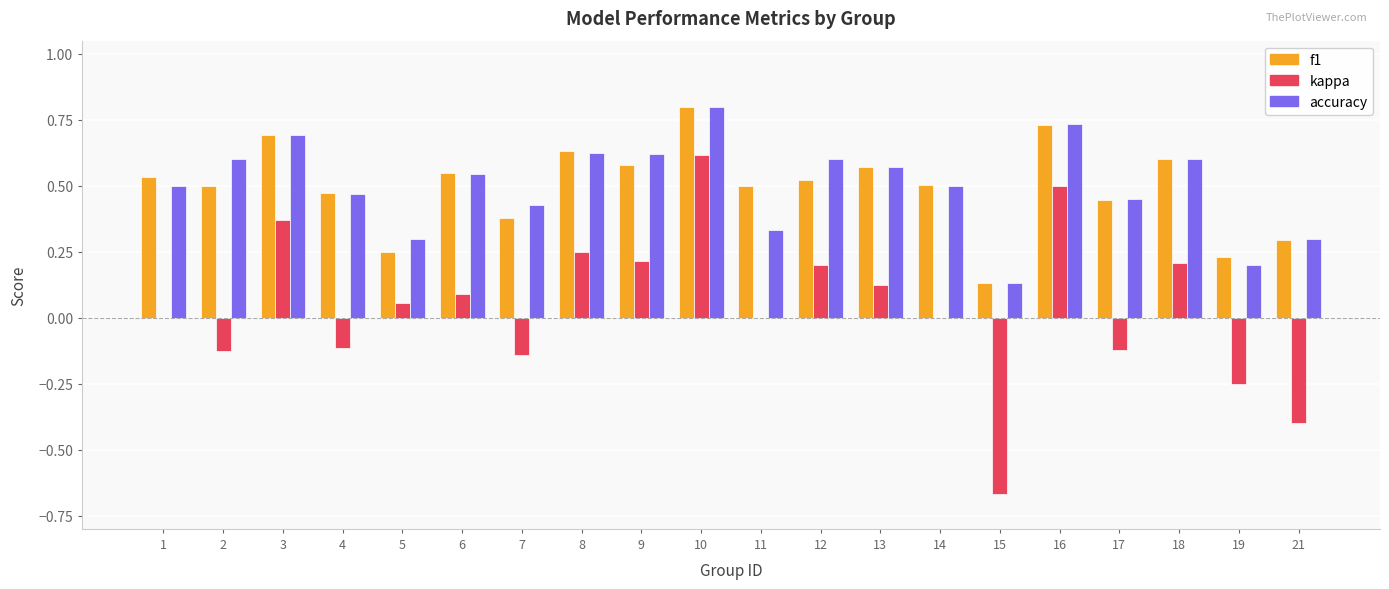

Between 9 and 14, which series saw the biggest shift?

kappa